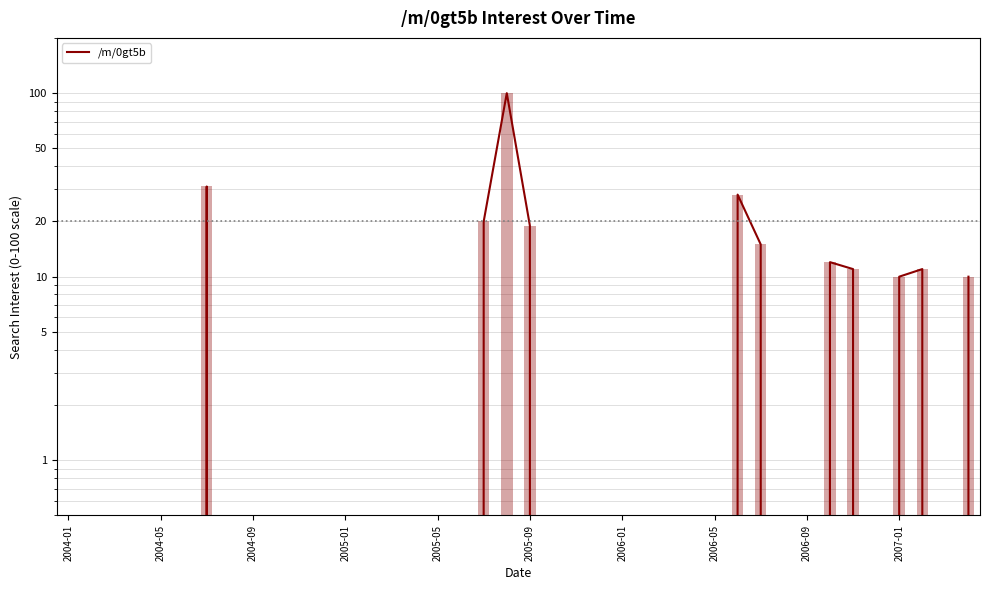

What is the sum of all values?

267